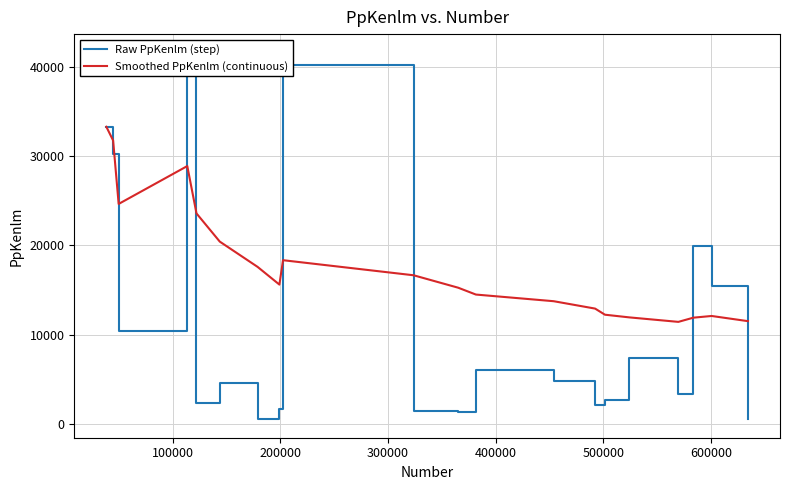

How many values in the Raw PpKenlm (step) series exceed 4796?

10